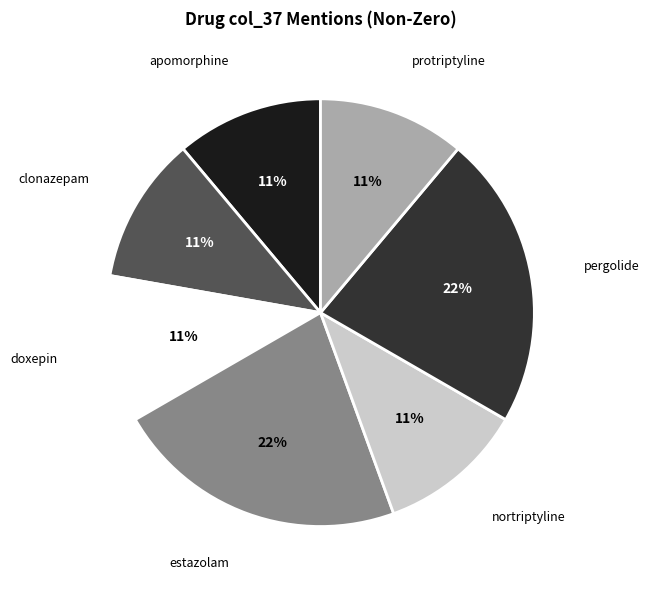

Does pergolide represent more than half of the total?

No